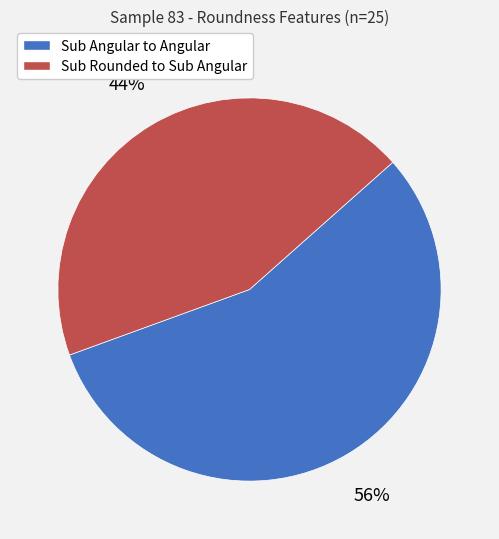

How many slices are in this pie chart?

2